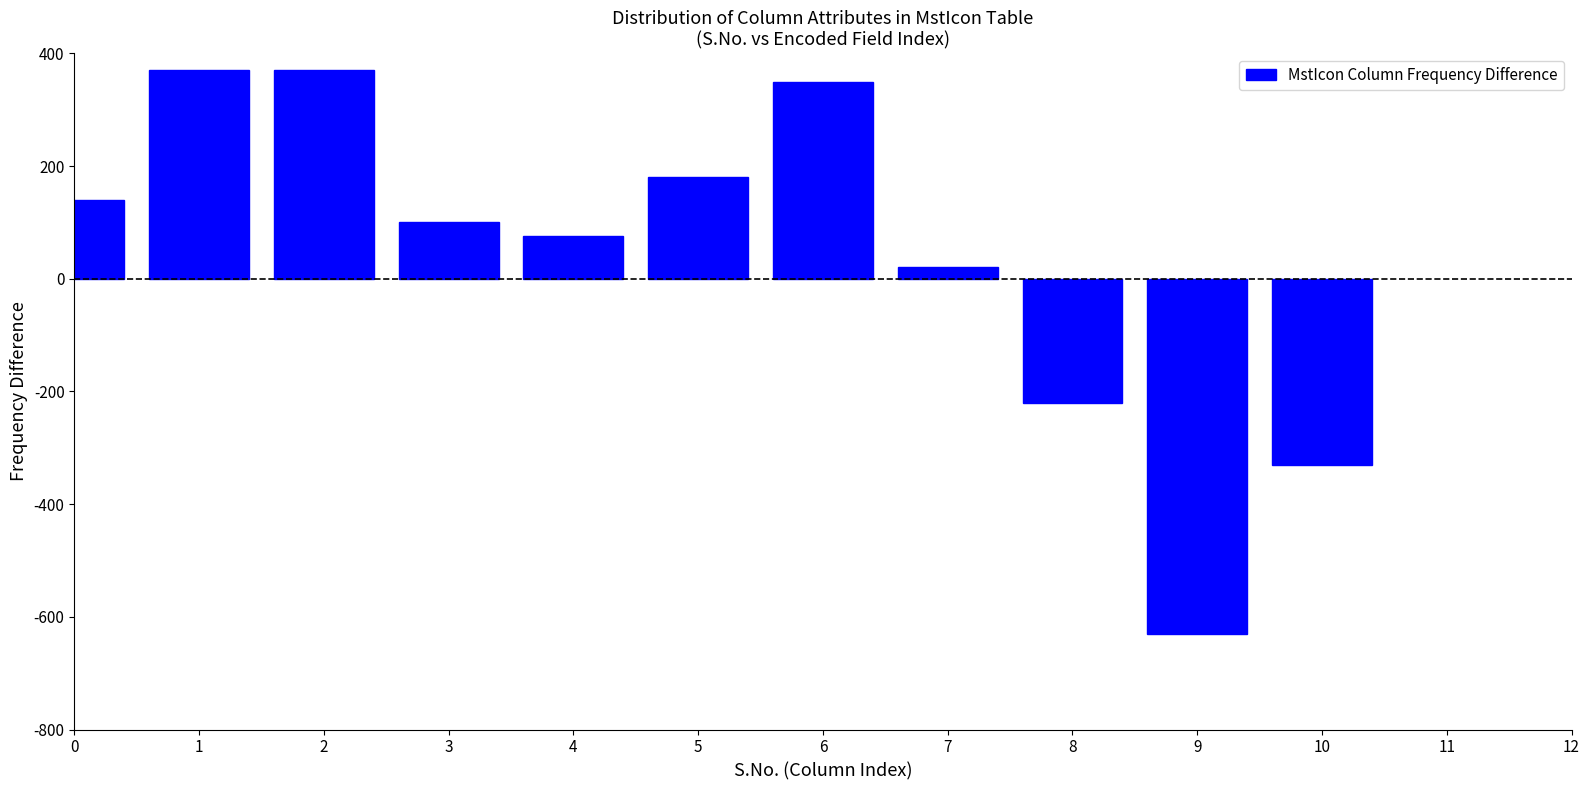

Reading right to left, transcribe all the data shown in this chart.

10=-330	9=-630	8=-220	7=20	6=350	5=180	4=75	3=100	2=370	1=370	0=140